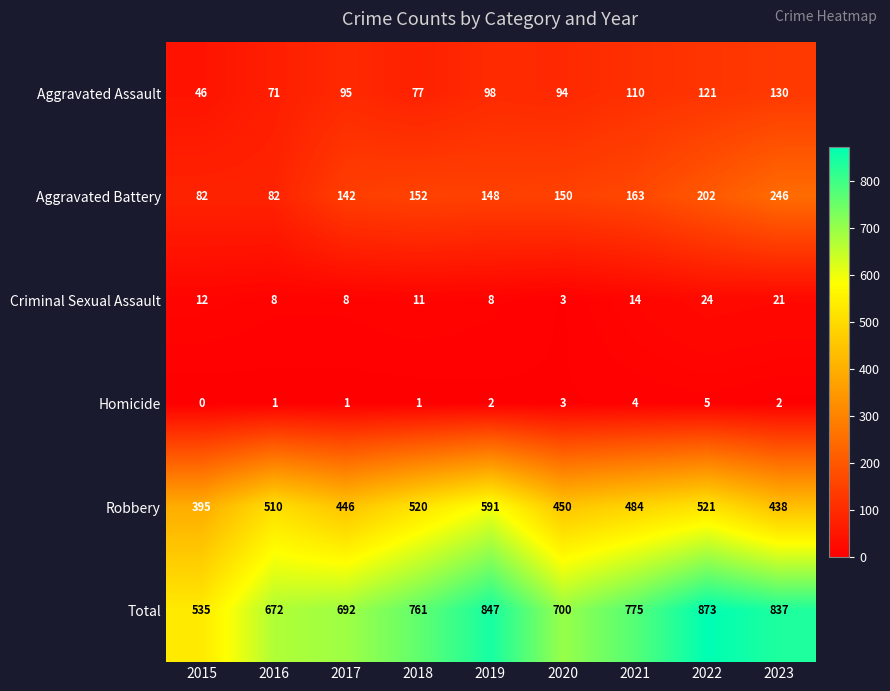

What is the average value of the Aggravated Battery series?

152